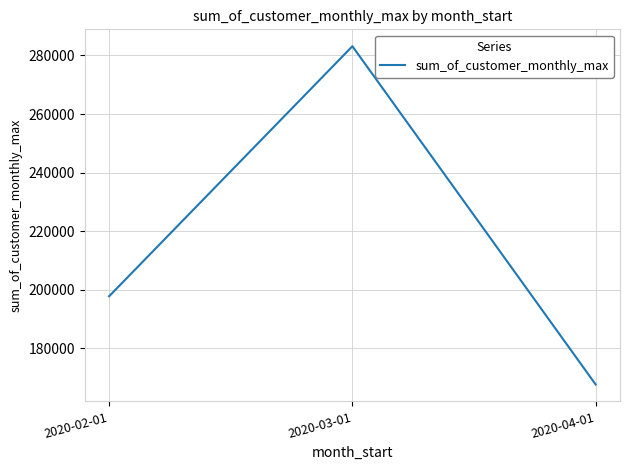

The chart shows a value of 283130.6 at 2020-03-01. True or false?

True